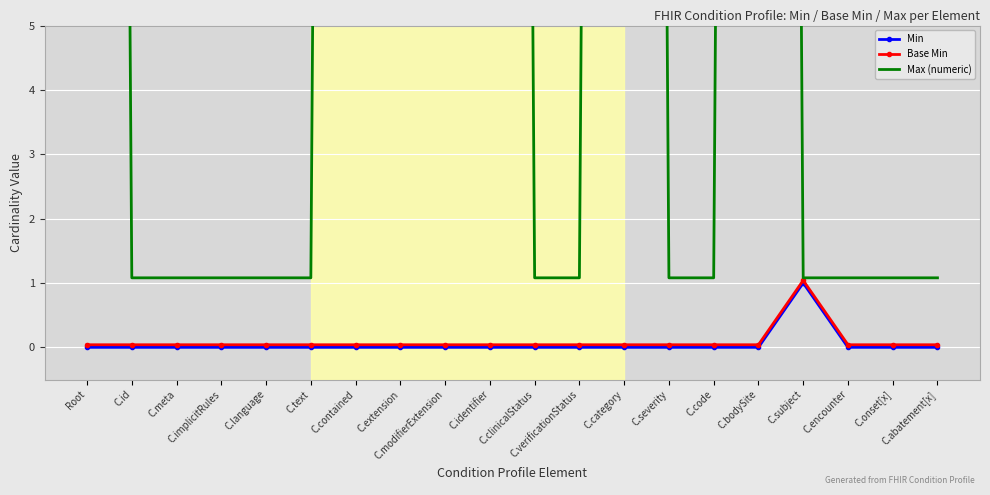

What is the average value of the Base Min series?

0.1